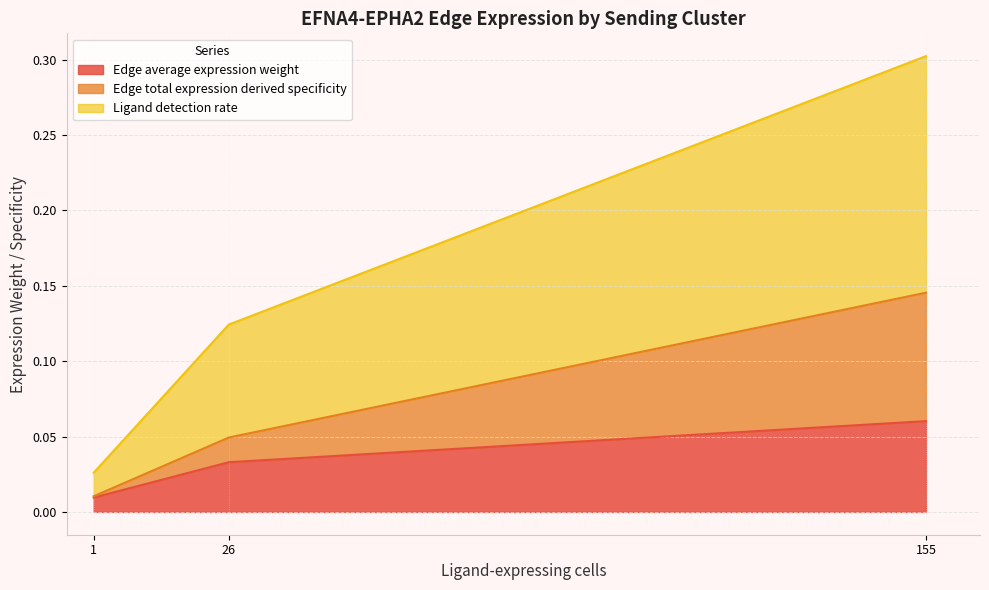

What is the maximum value for Ligand detection rate?

0.2